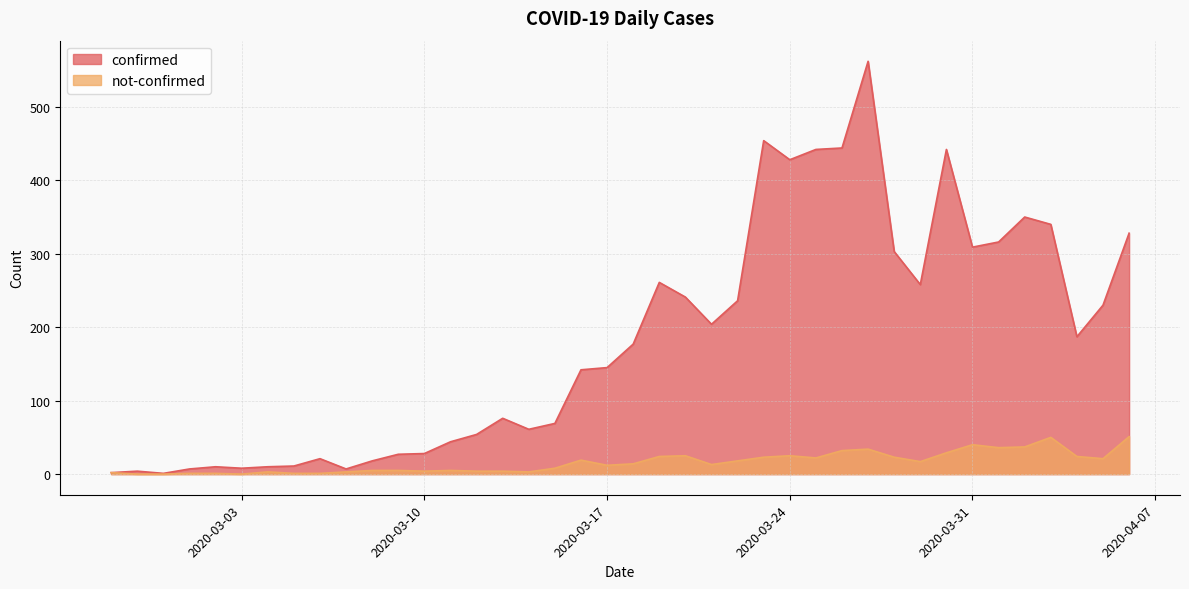

What is the difference between the confirmed values at 2020-03-30 and 2020-03-07?

435